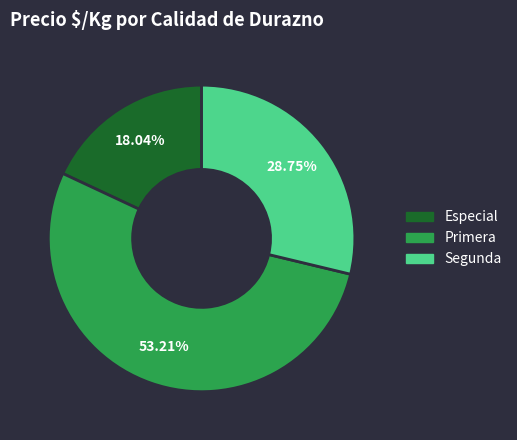

Which has a higher value, Primera or Especial?

Primera